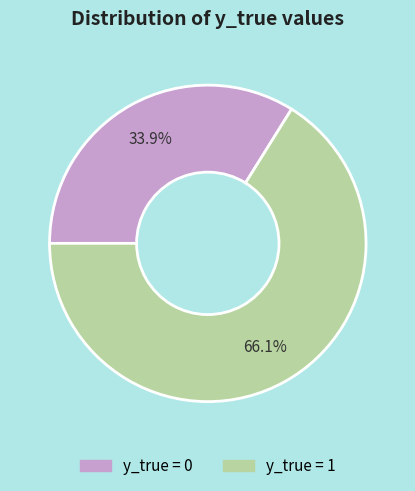

Is there any slice that represents more than half of the pie?

Yes